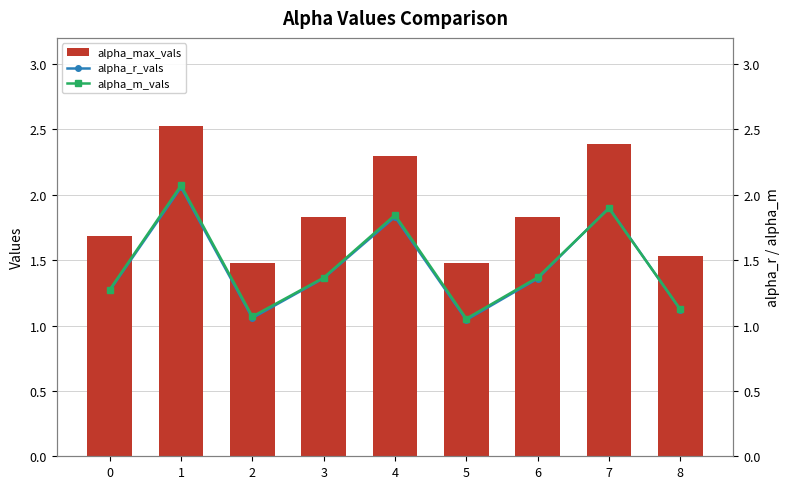

Does the chart contain any negative values?

No